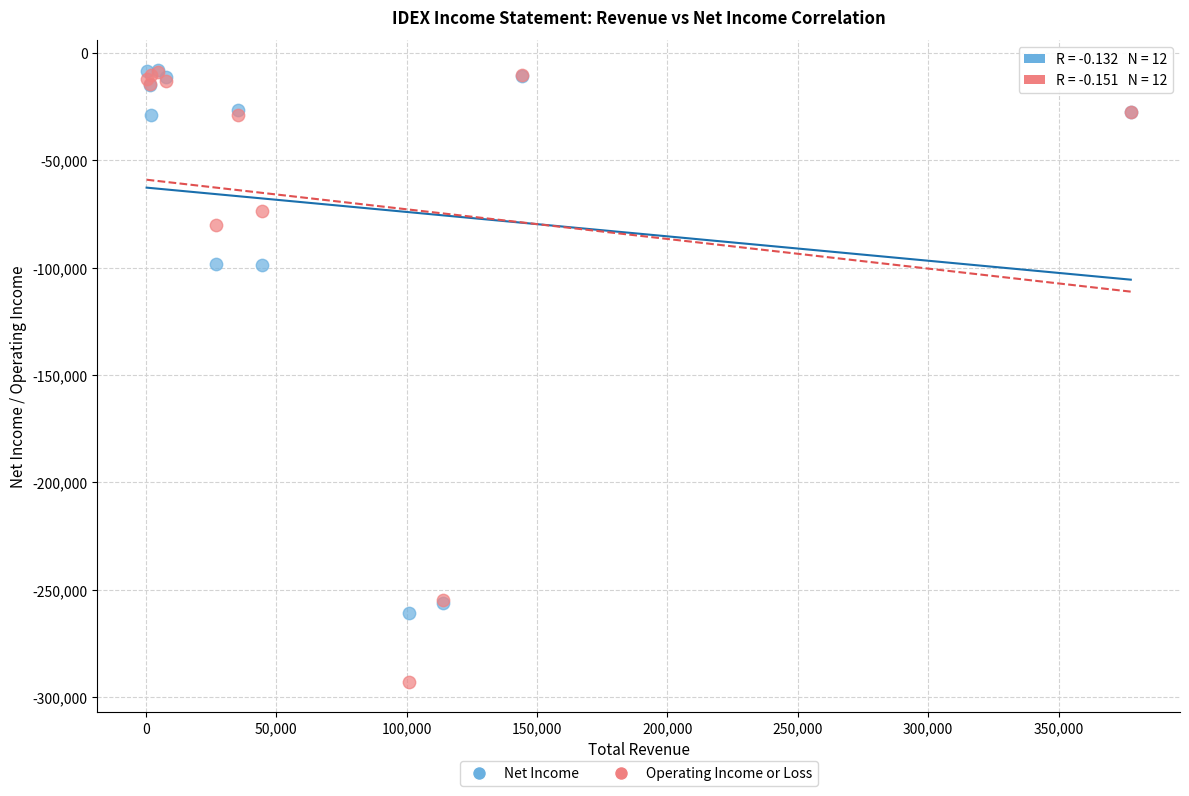

Which series contains the lowest Y value?

Operating Income or Loss